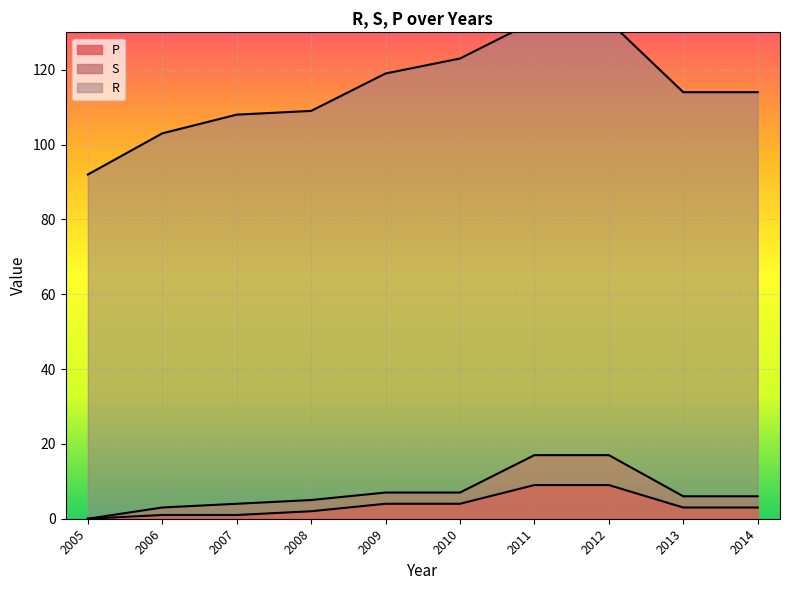

True or false: P has a value of 1 at 2007.

True